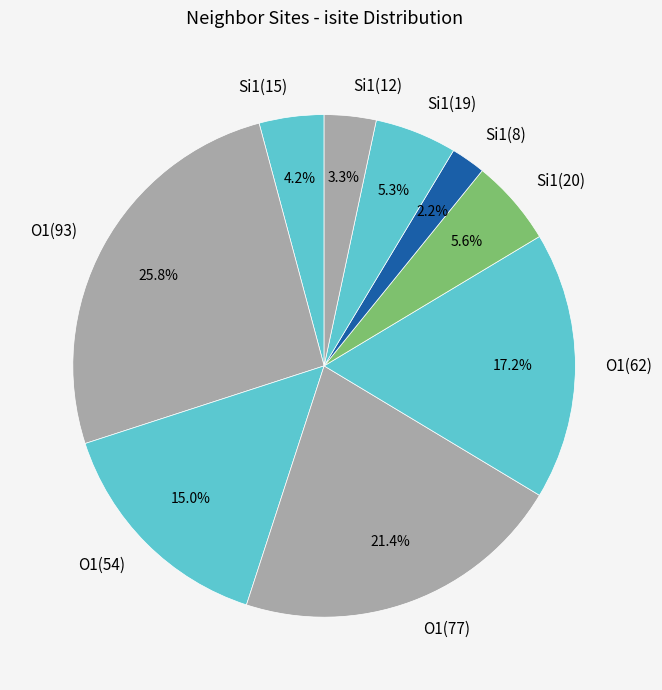

What is the ratio of the value at Si1(8) to the value at Si1(19)?

0.4